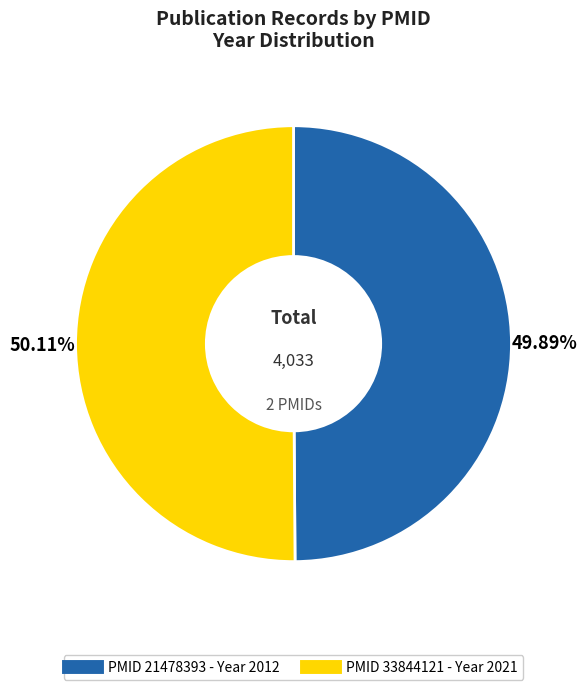

Does any single category account for the majority?

Yes